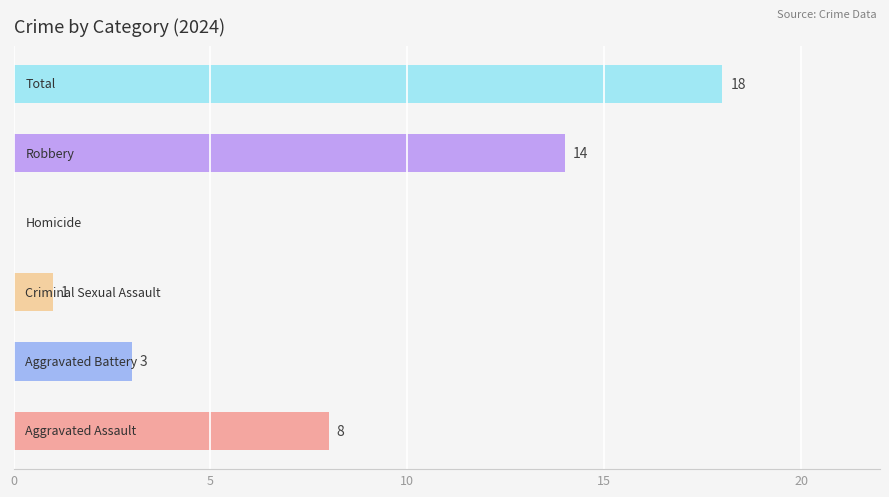

What is the maximum value shown in the chart?

18